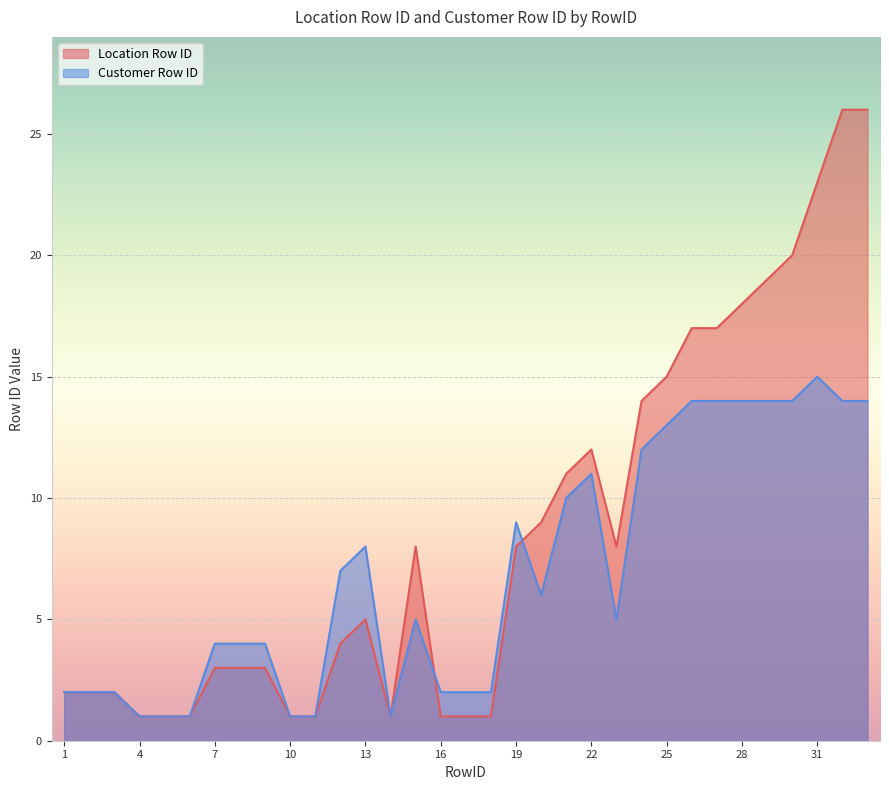

At which category does Location Row ID reach its first local valley?

14